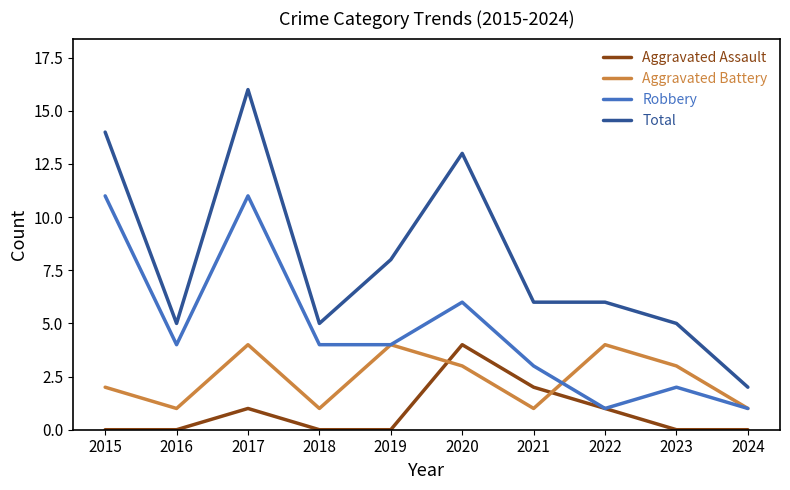

At which label does Aggravated Battery first exceed 3?

2017